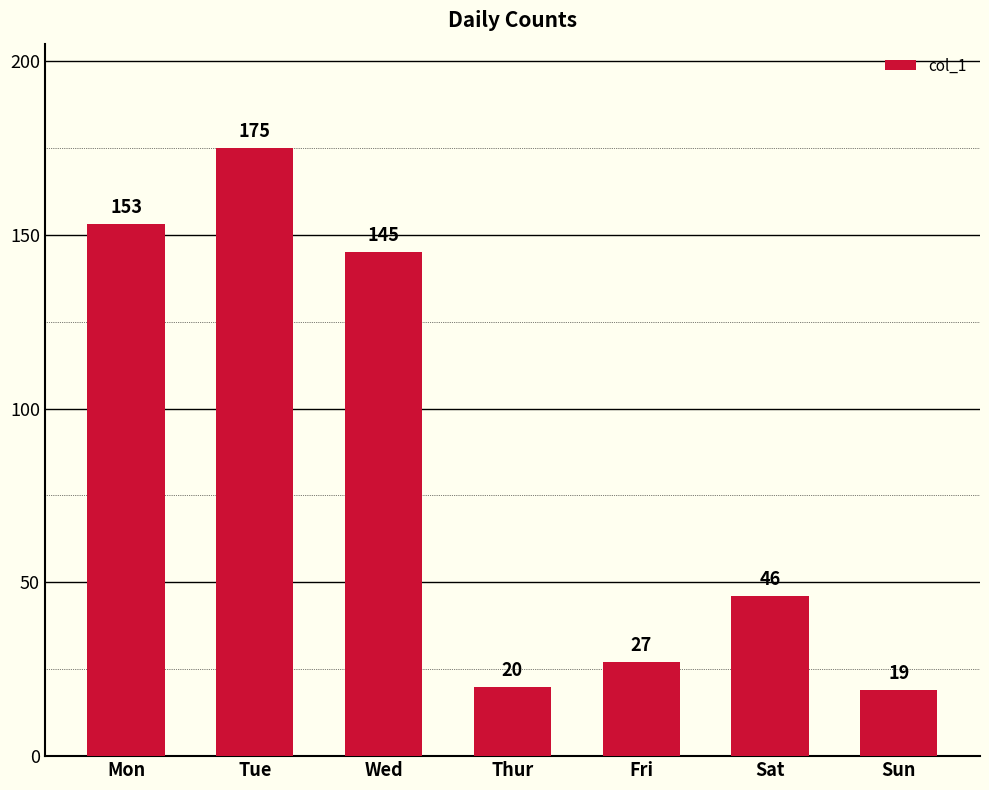

How many categories are shown in the chart?

7